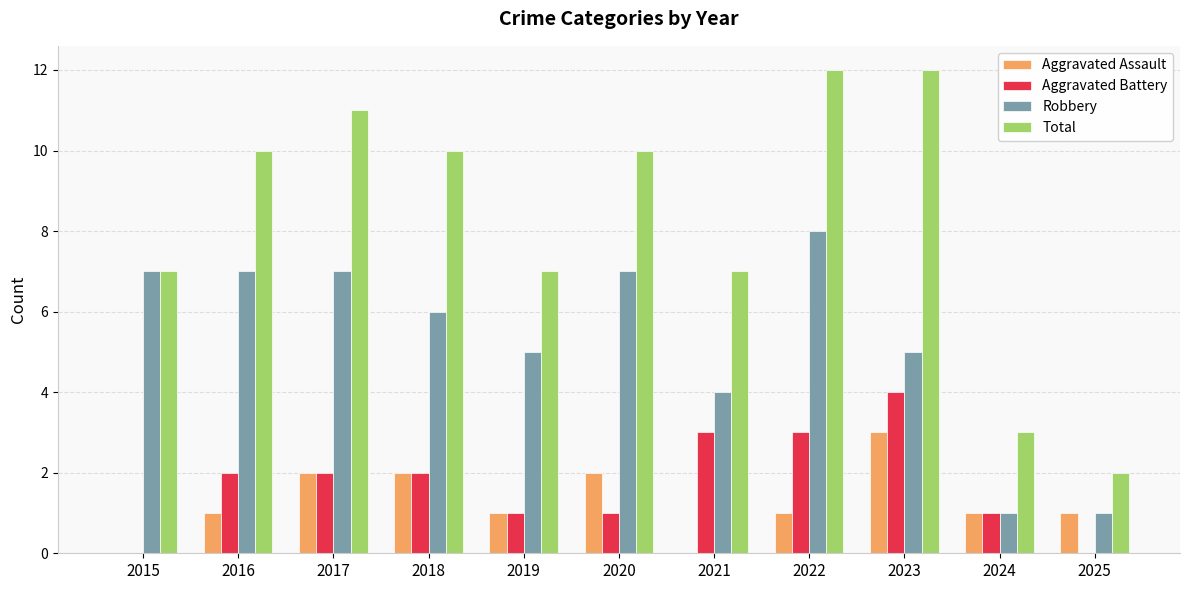

What is the sum of all Aggravated Assault values?

14